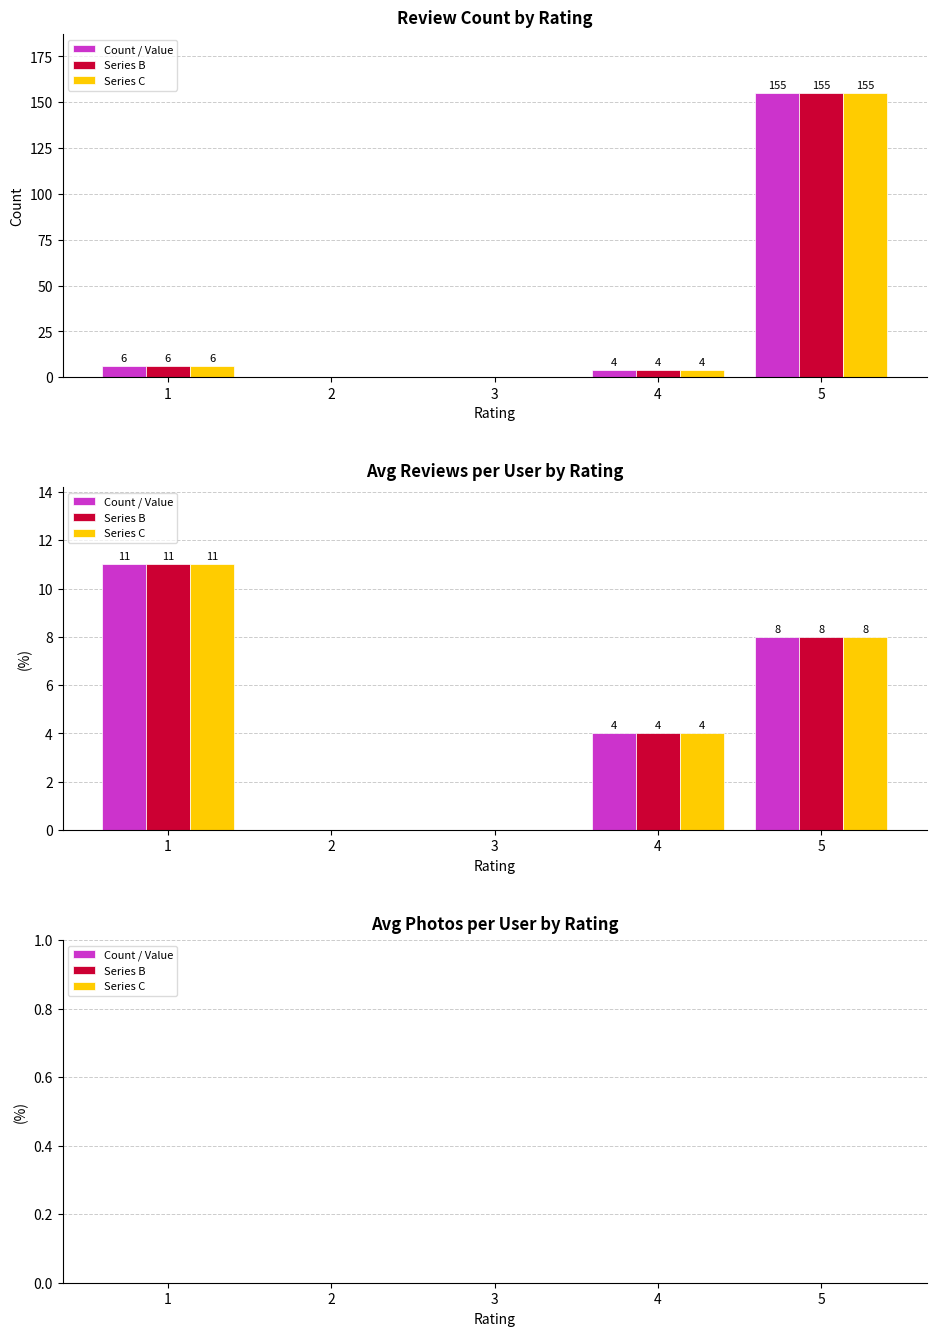

Which series has the largest range (max minus min)?

Count